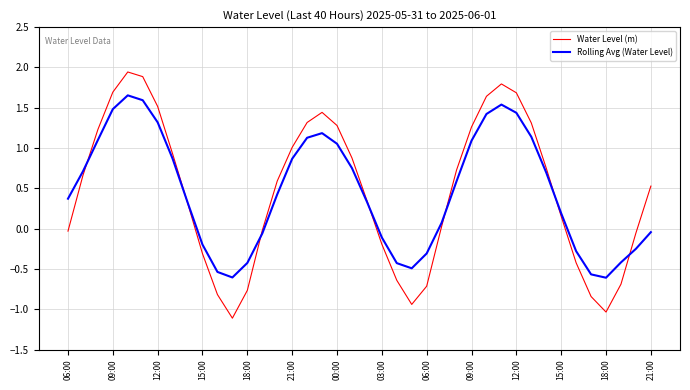

Rank the series by their maximum value, from highest to lowest.

Water Level (m), Rolling Avg (Water Level)